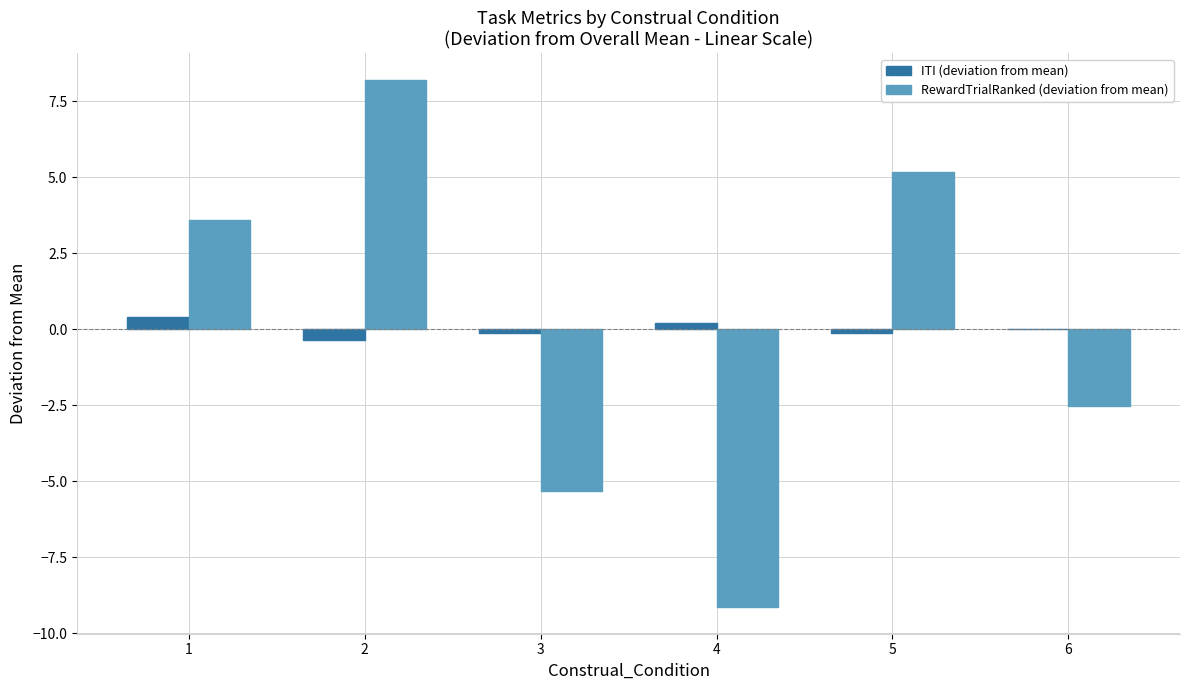

The RewardTrialRanked (deviation from mean) series shows -5.3 at 3. True or false?

True